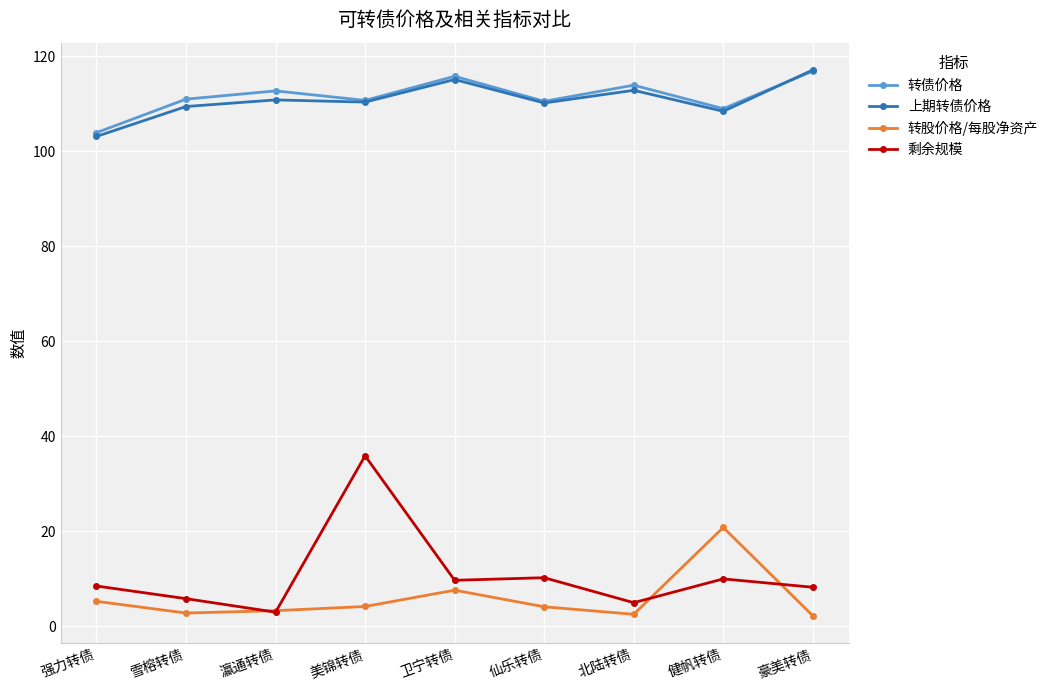

The 转股价格/每股净资产 series shows 12.2 at 卫宁转债. True or false?

False